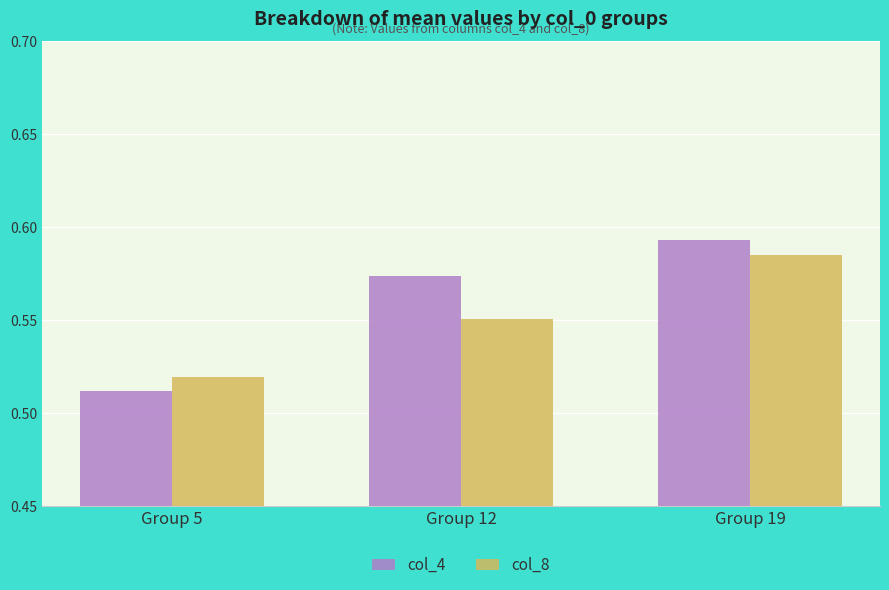

The col_4 series shows 0.3 at Group 19. True or false?

False